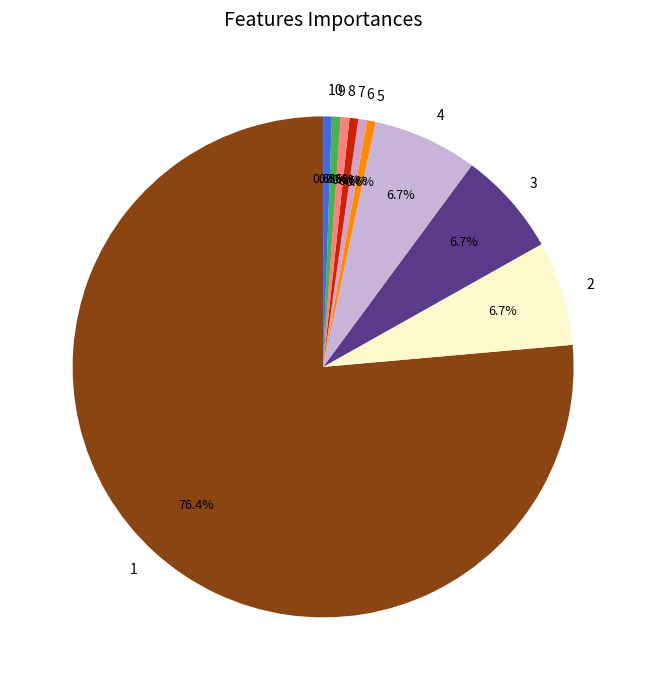

Between 5 and 4, which is larger?

4